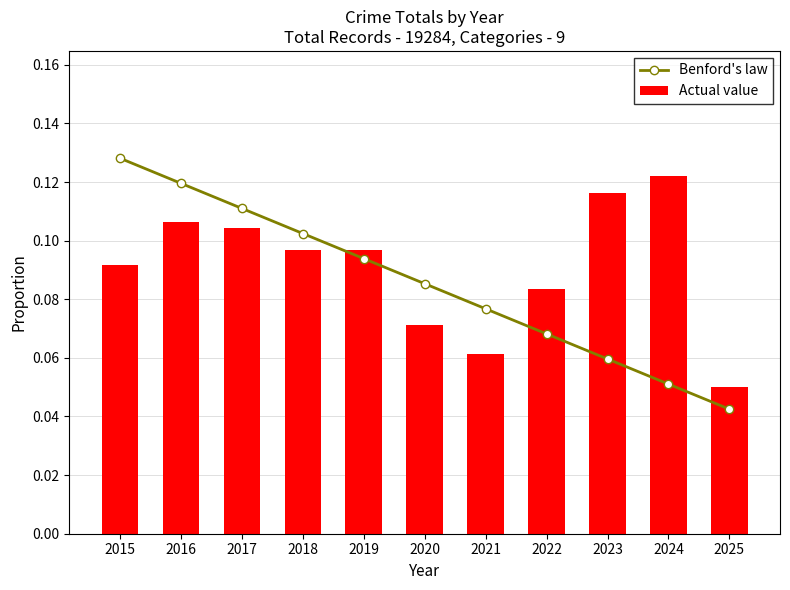

At which category is the sum across all series the highest?

2016